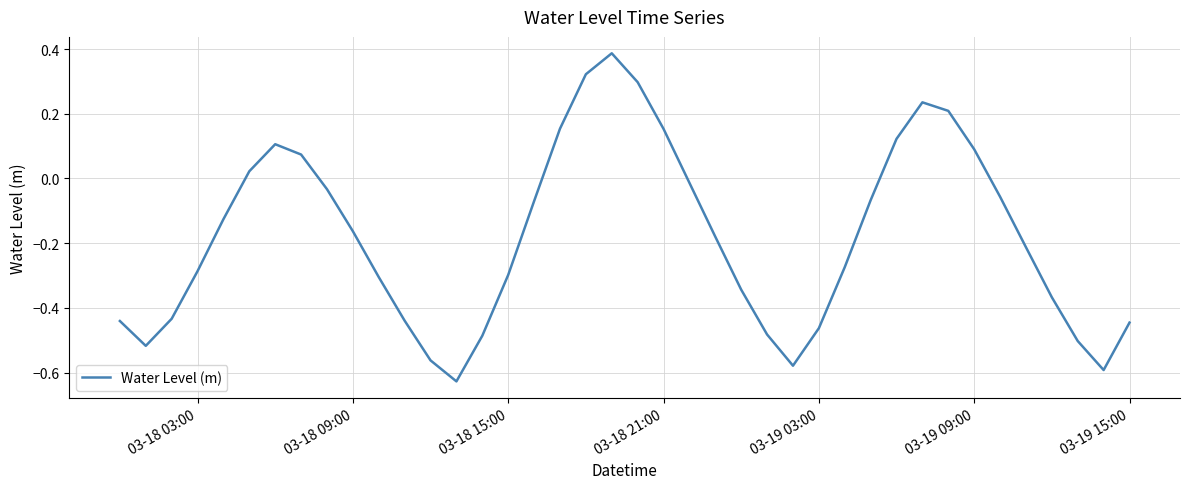

How many values are below 0?

28